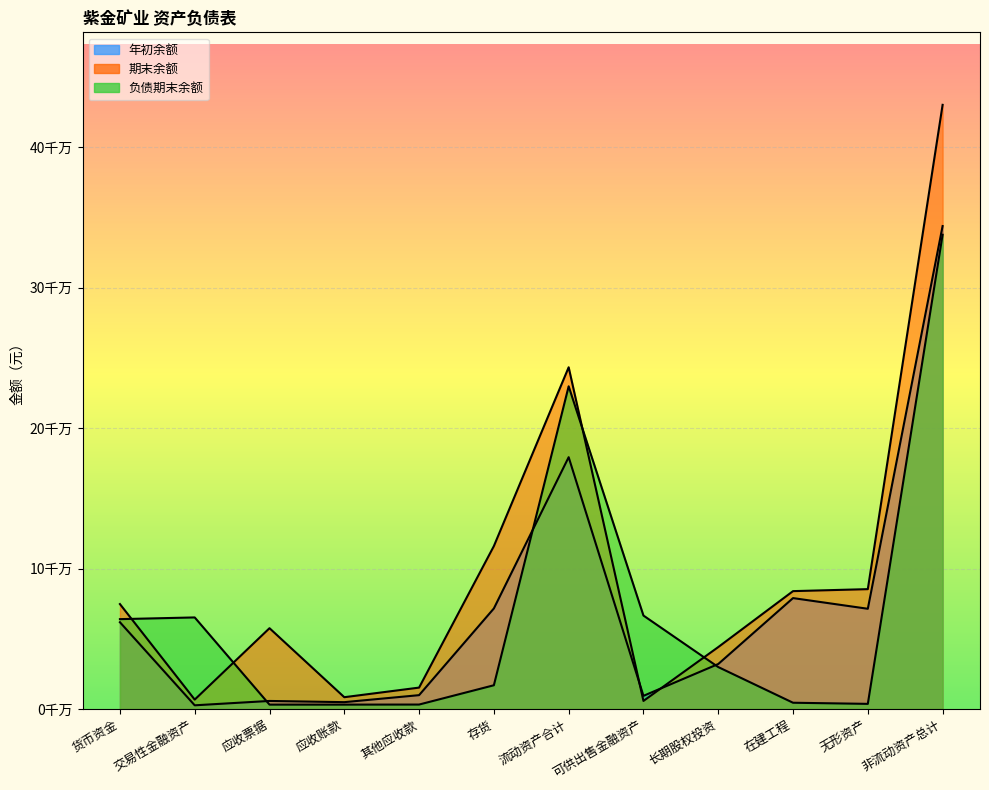

In 年初余额, how many points are higher than both neighbors (excluding endpoints)?

3